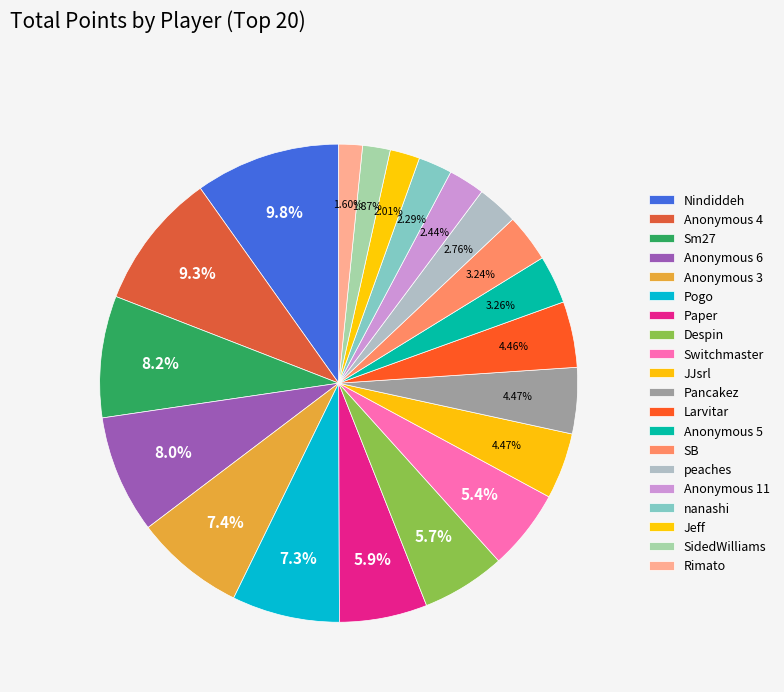

The Paper slice represents 17% of the pie. True or false?

False